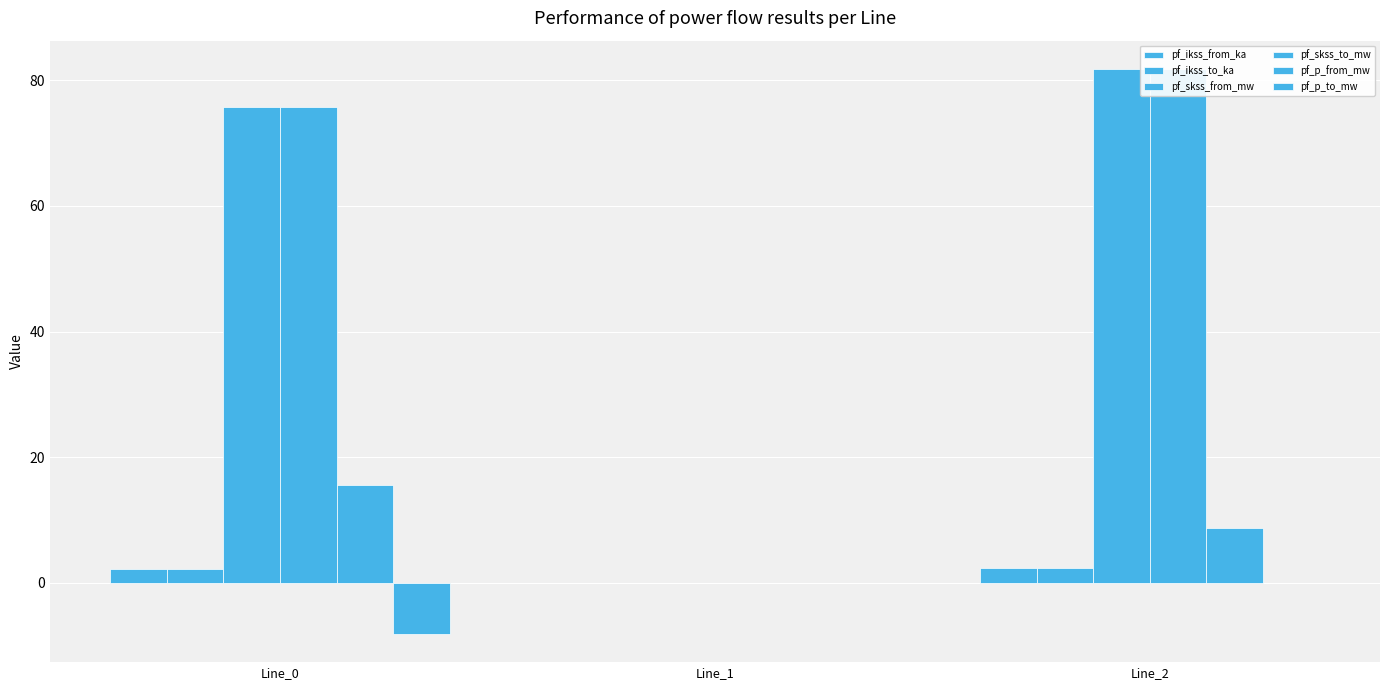

How many positive values does the pf_p_from_mw series have?

2